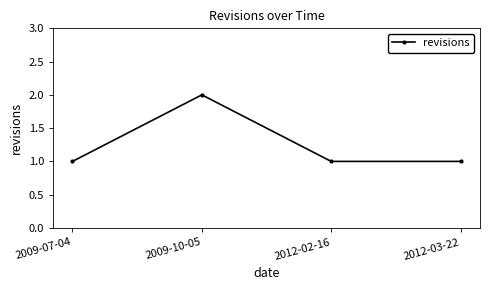

What is the difference between the values at 2009-10-05 and 2012-02-16?

1